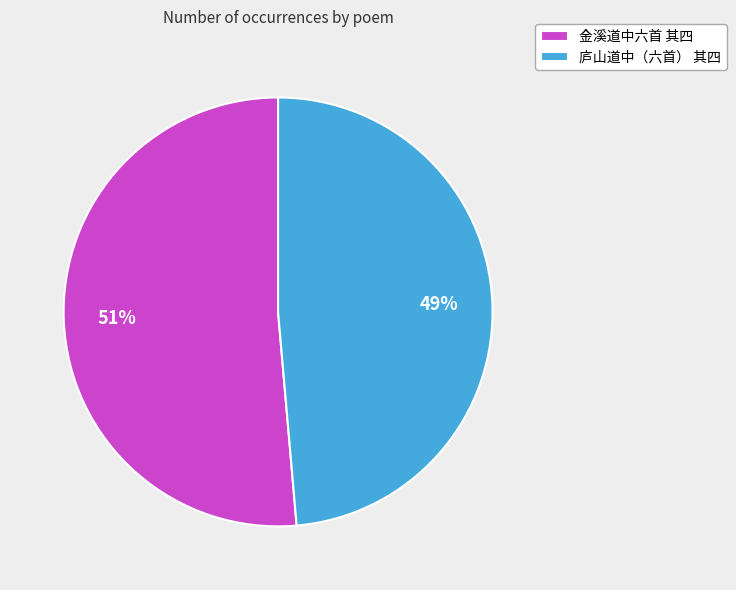

True or false: 庐山道中（六首） 其四 accounts for 49% of the total.

True